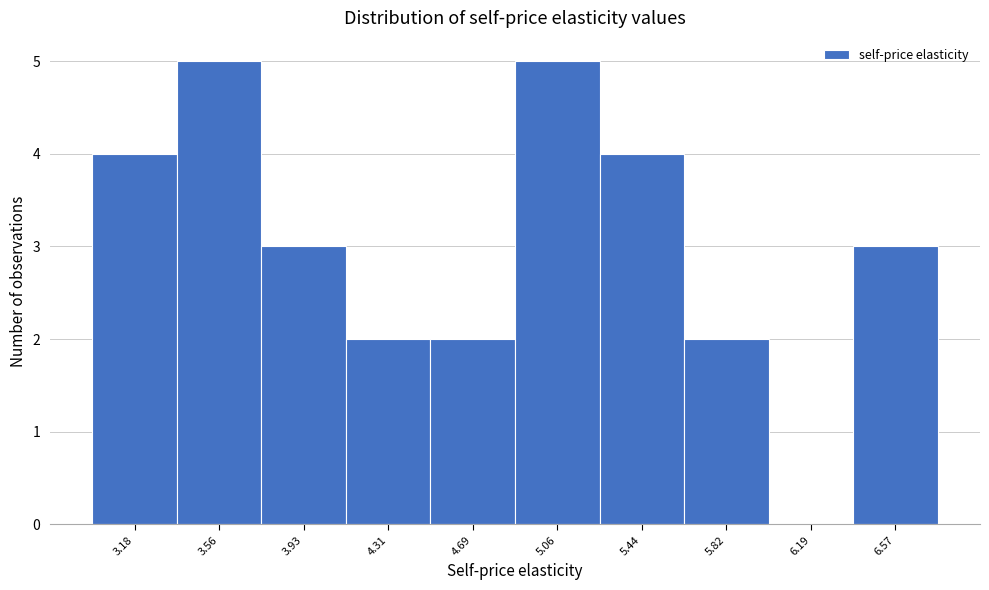

Reading left to right, what are all the values shown in this chart?

3.18=4	3.56=5	3.93=3	4.31=2	4.69=2	5.06=5	5.44=4	5.82=2	6.19=0	6.57=3